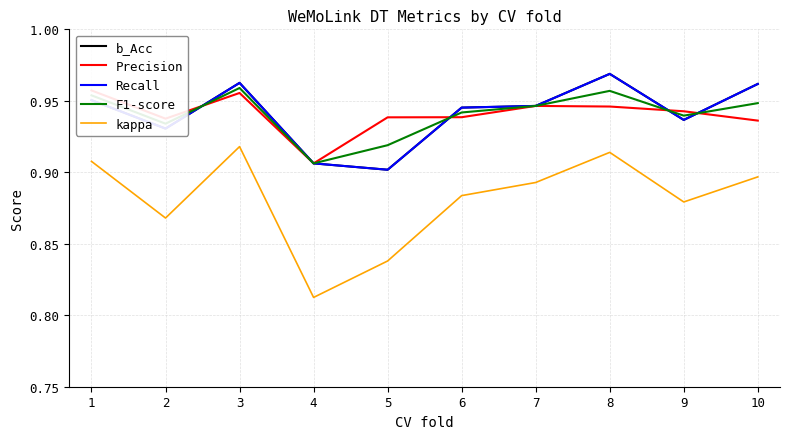

At which category does b_Acc reach its first local valley?

2